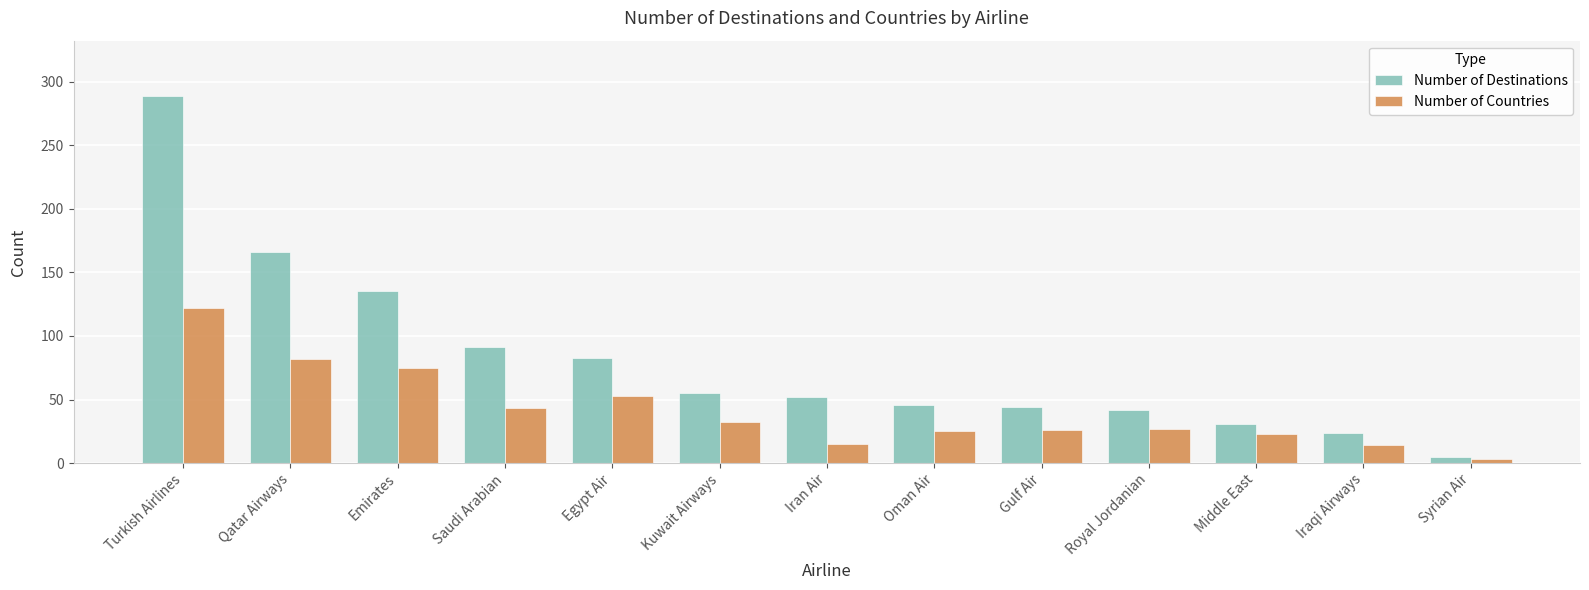

Is the value of Number of Destinations at Gulf Air greater than the value of Number of Countries at Gulf Air?

Yes